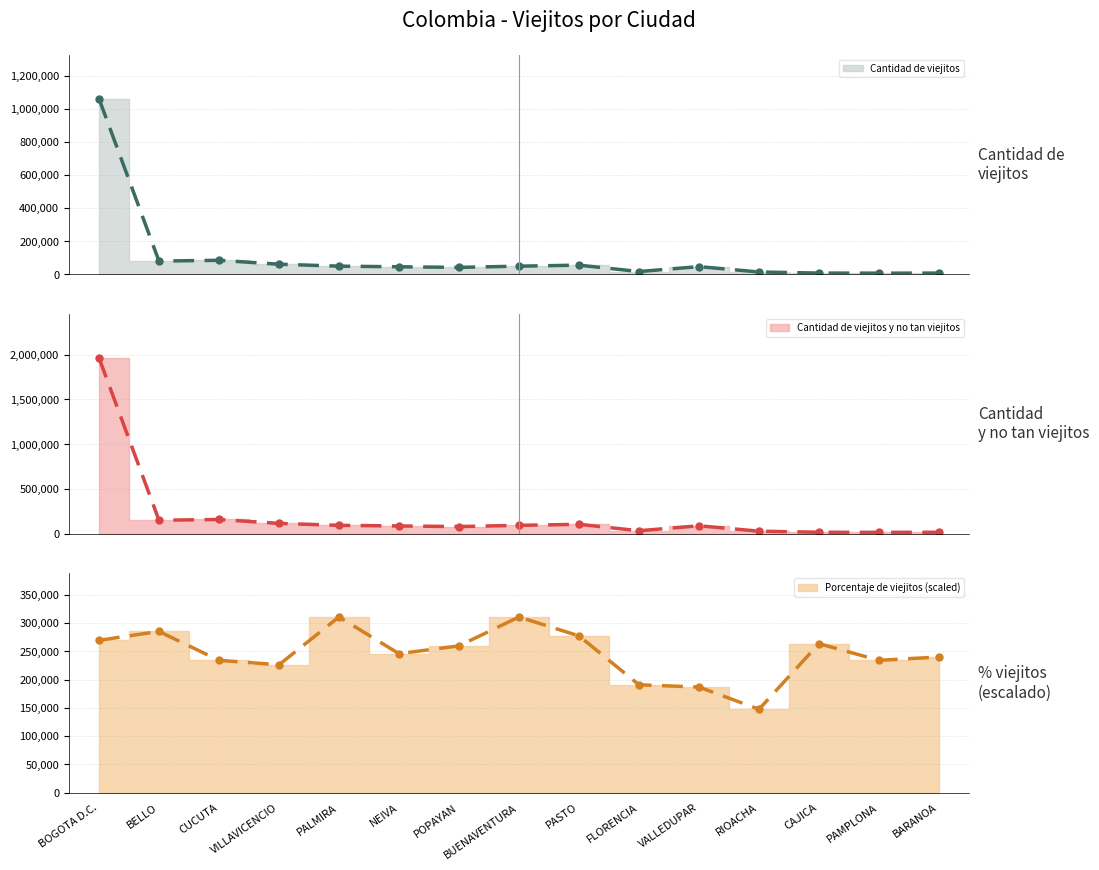

True or false: Cantidad de viejitos has a value of 148405.0 at BELLO.

True